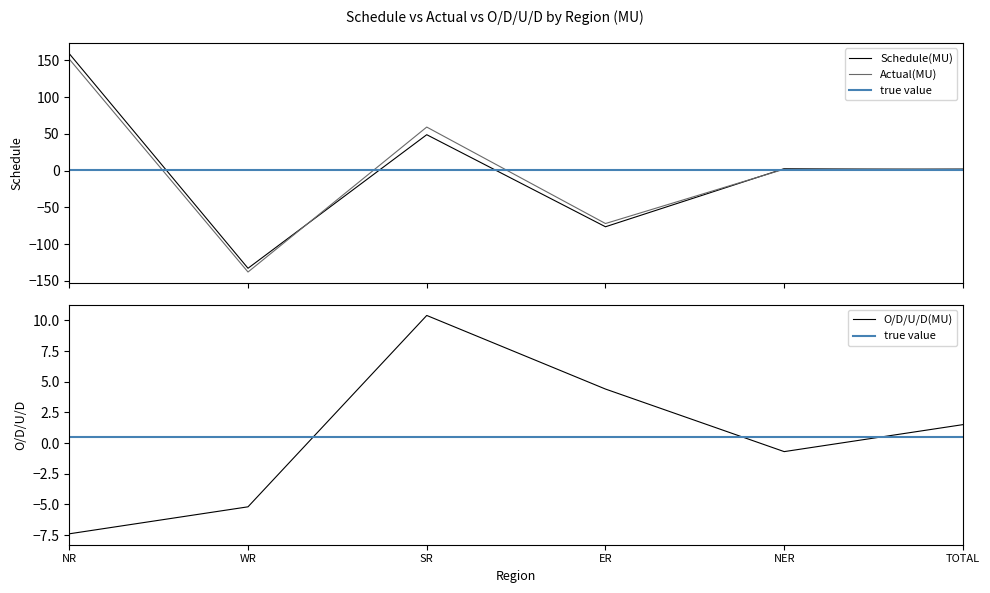

Which series has the largest range (max minus min)?

Schedule(MU)